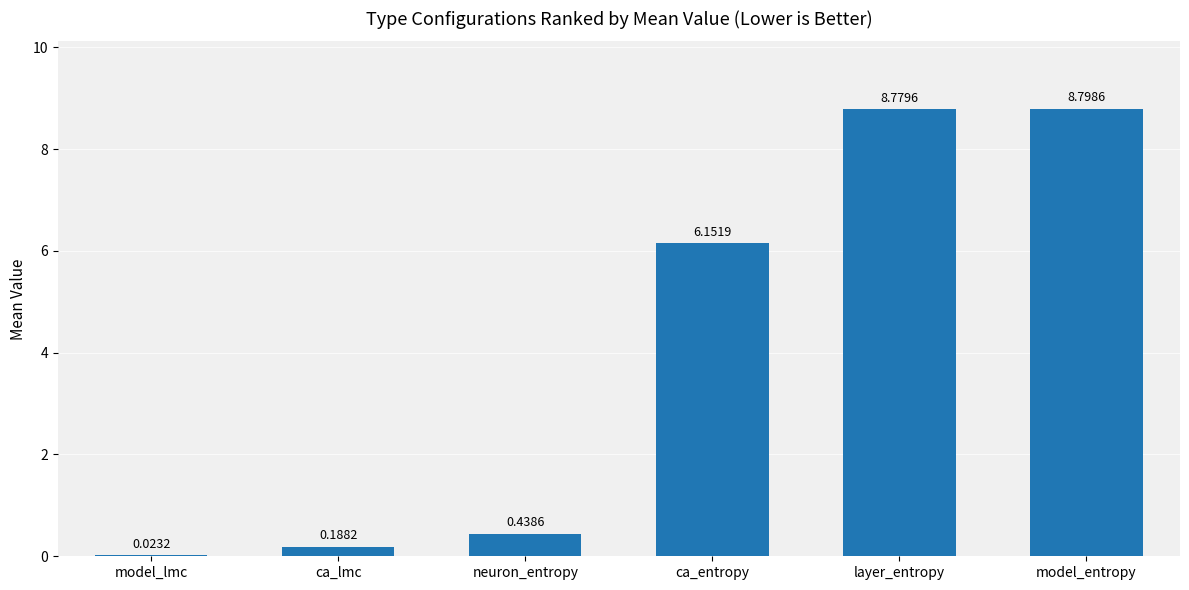

Where does the data first go above 6?

ca_entropy